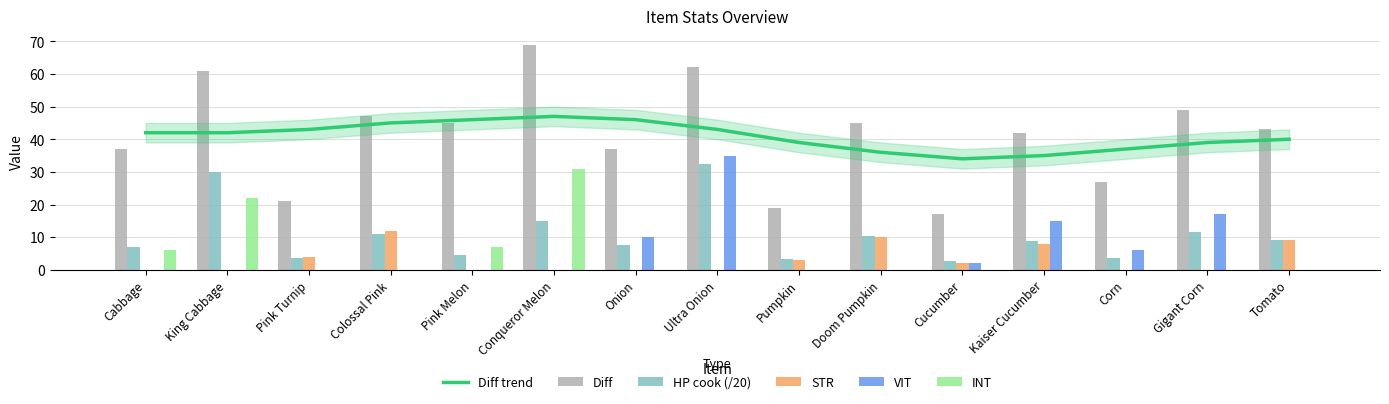

At which category is the sum across all series the highest?

Ultra Onion